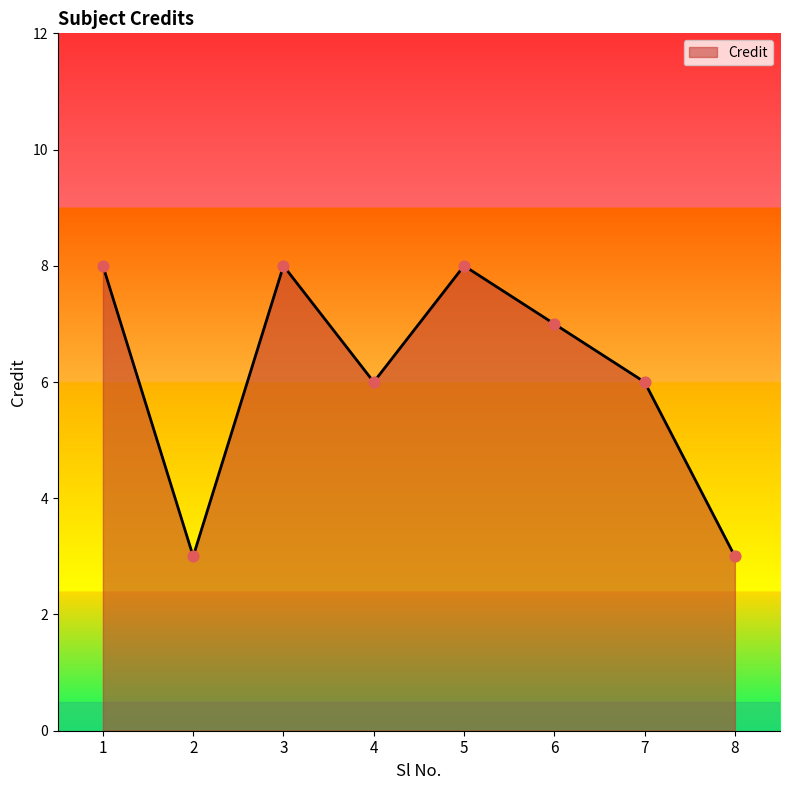

What is the change in value from 1 to 6?

-1